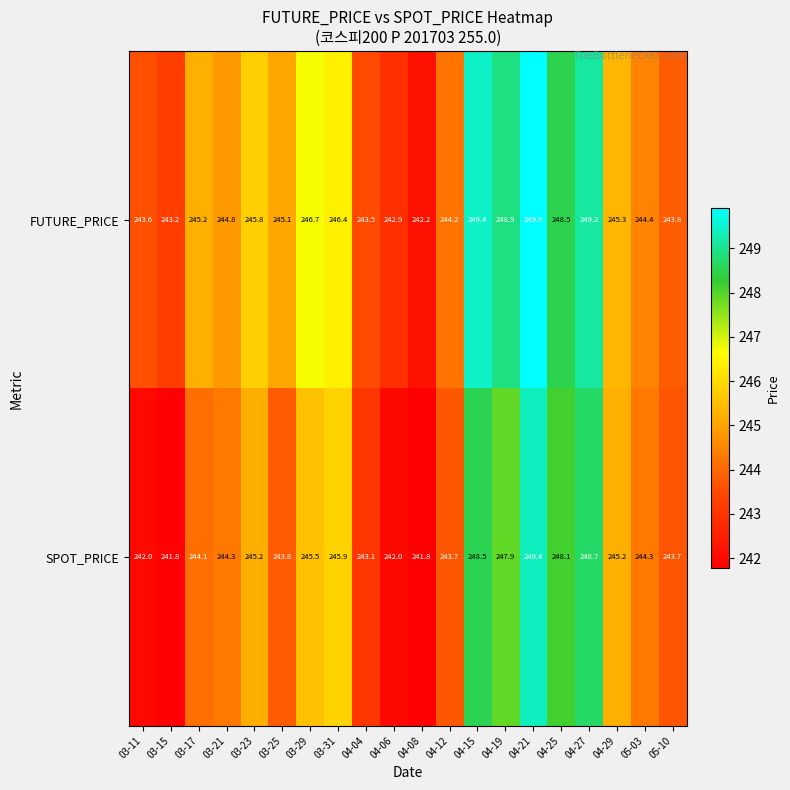

What is the sum of all FUTURE_PRICE values?

4913.0